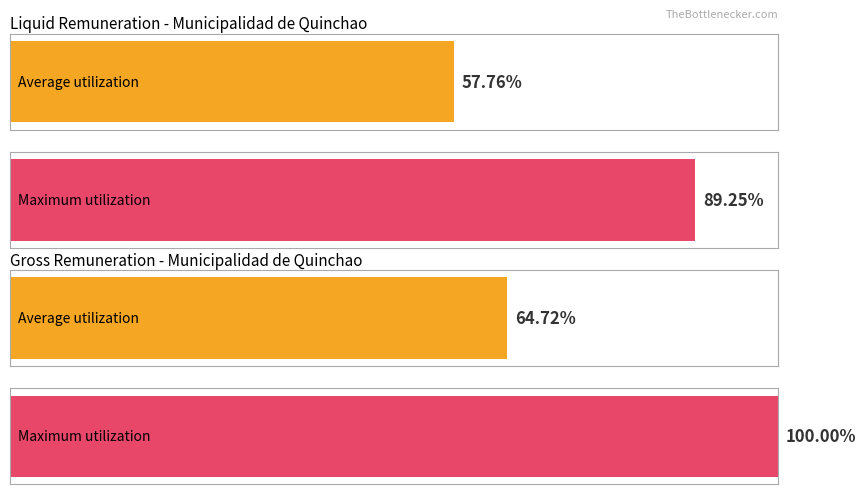

Is it true that Average utilization equals 1934212 at PEREZ?

False